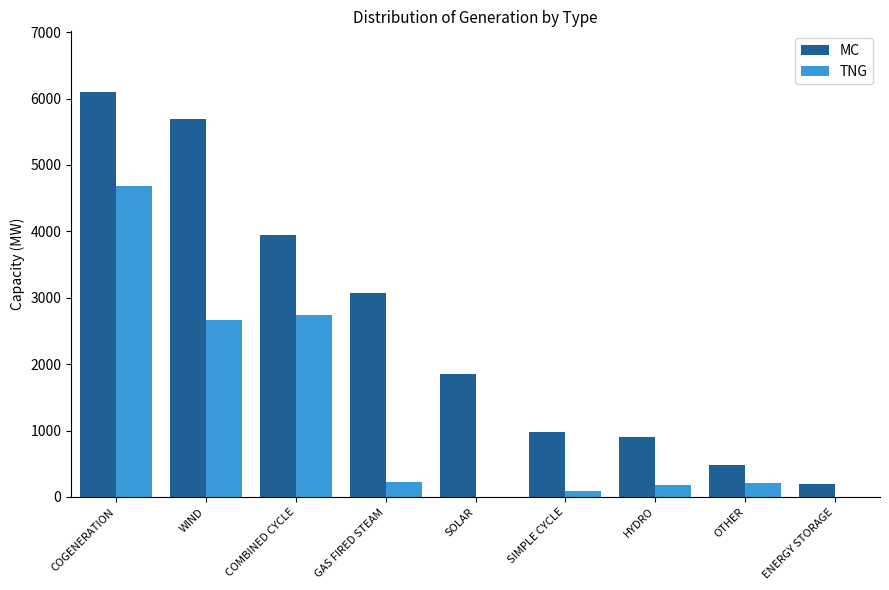

What is the total value across all series at WIND?

8342